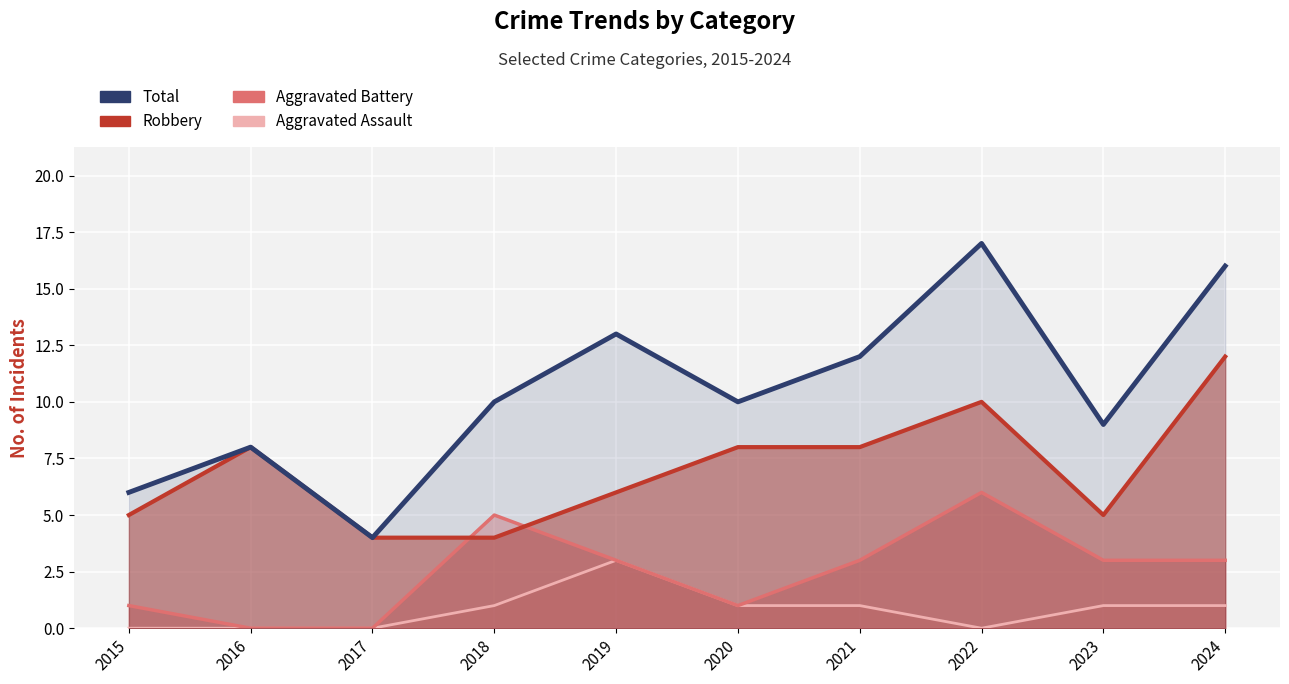

What is the maximum value for Total?

17